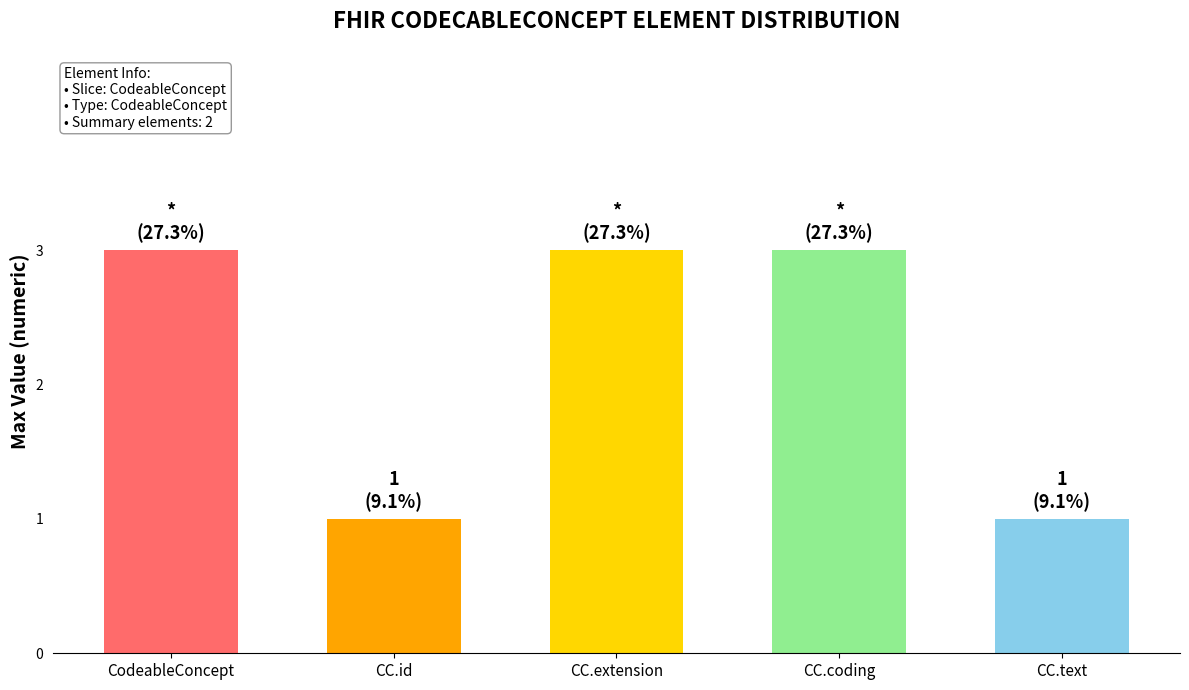

Count the values in the range 1 to 3.

5